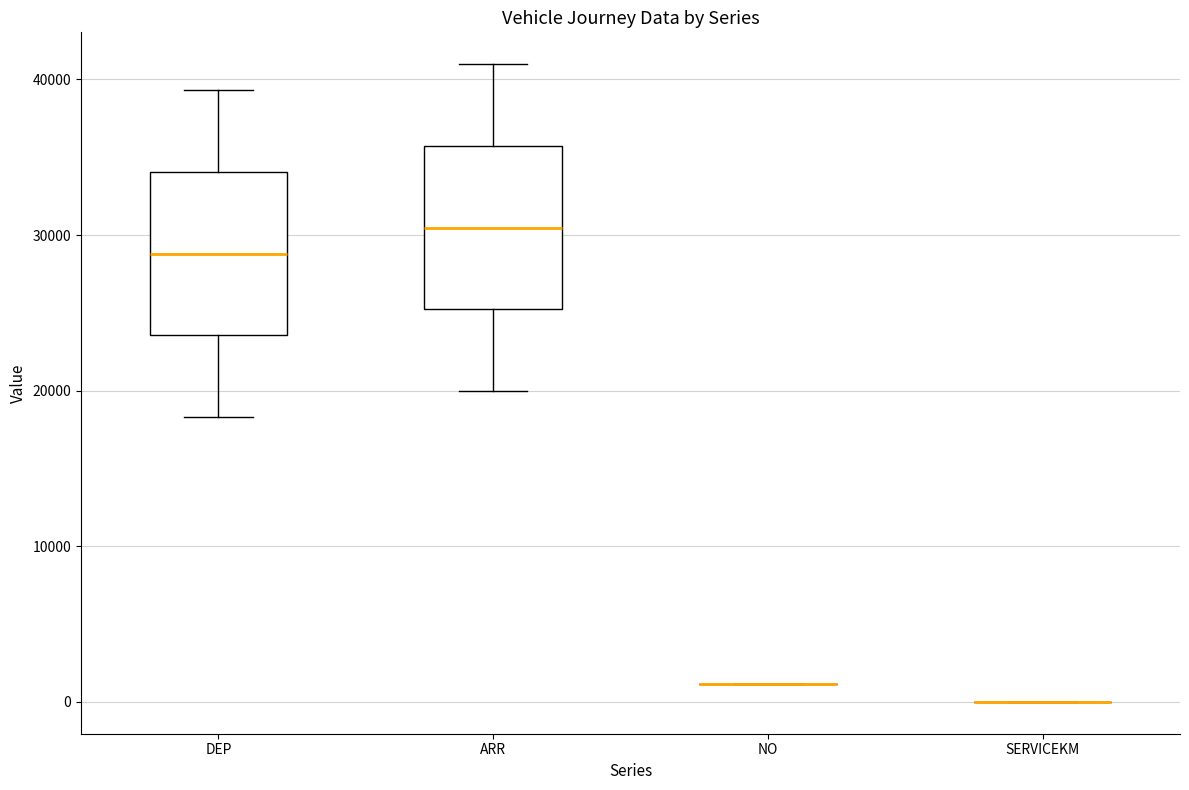

Reading left to right, transcribe this box plot: for each box, give where its median line is, the range the box spans, and where its two whiskers end, as read against the y-axis. The values are not printed on the chart, so give them approximately, as read against the axis.

DEP: median 29000, box 24000 to 34000, whiskers 18000 to 39000
ARR: median 30000, box 25000 to 36000, whiskers 20000 to 41000
NO: box collapsed to a line at 1000, whiskers 1000 to 1000
SERVICEKM: box collapsed to a line at 0, whiskers 0 to 0